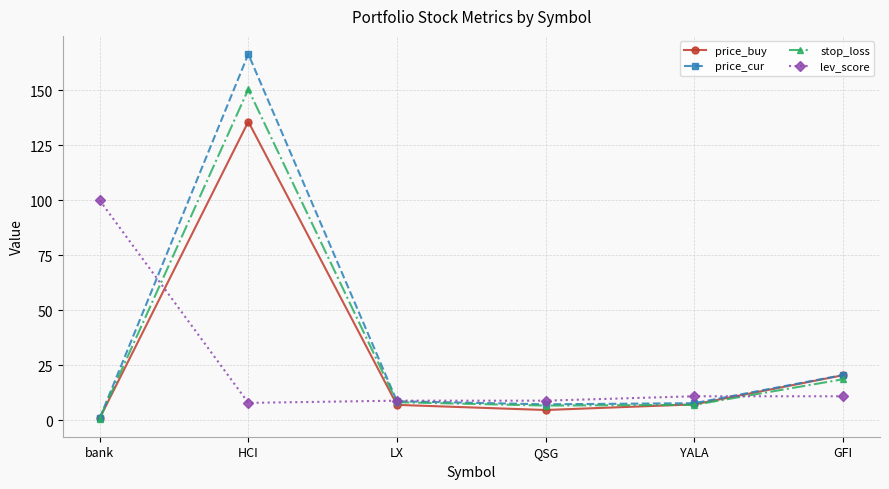

List the series in order of their overall mean, lowest first.

lev_score, price_buy, stop_loss, price_cur